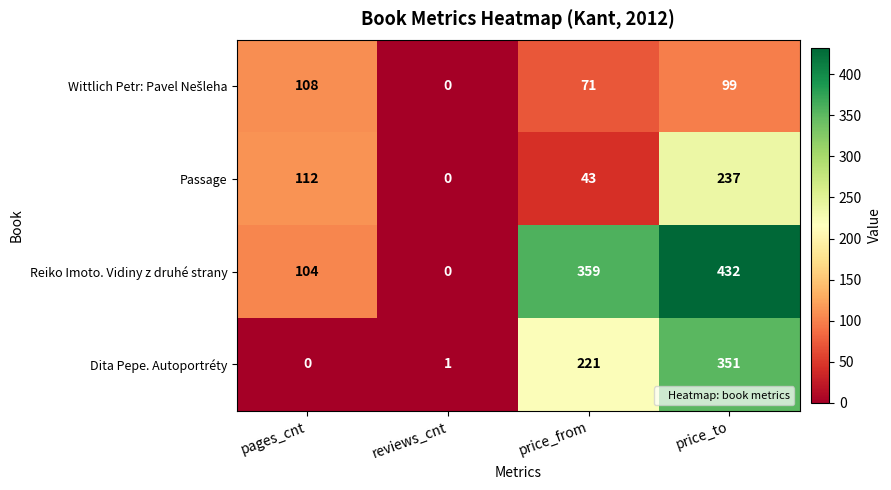

What is the difference between the second highest and minimum values in the Passage series?

112